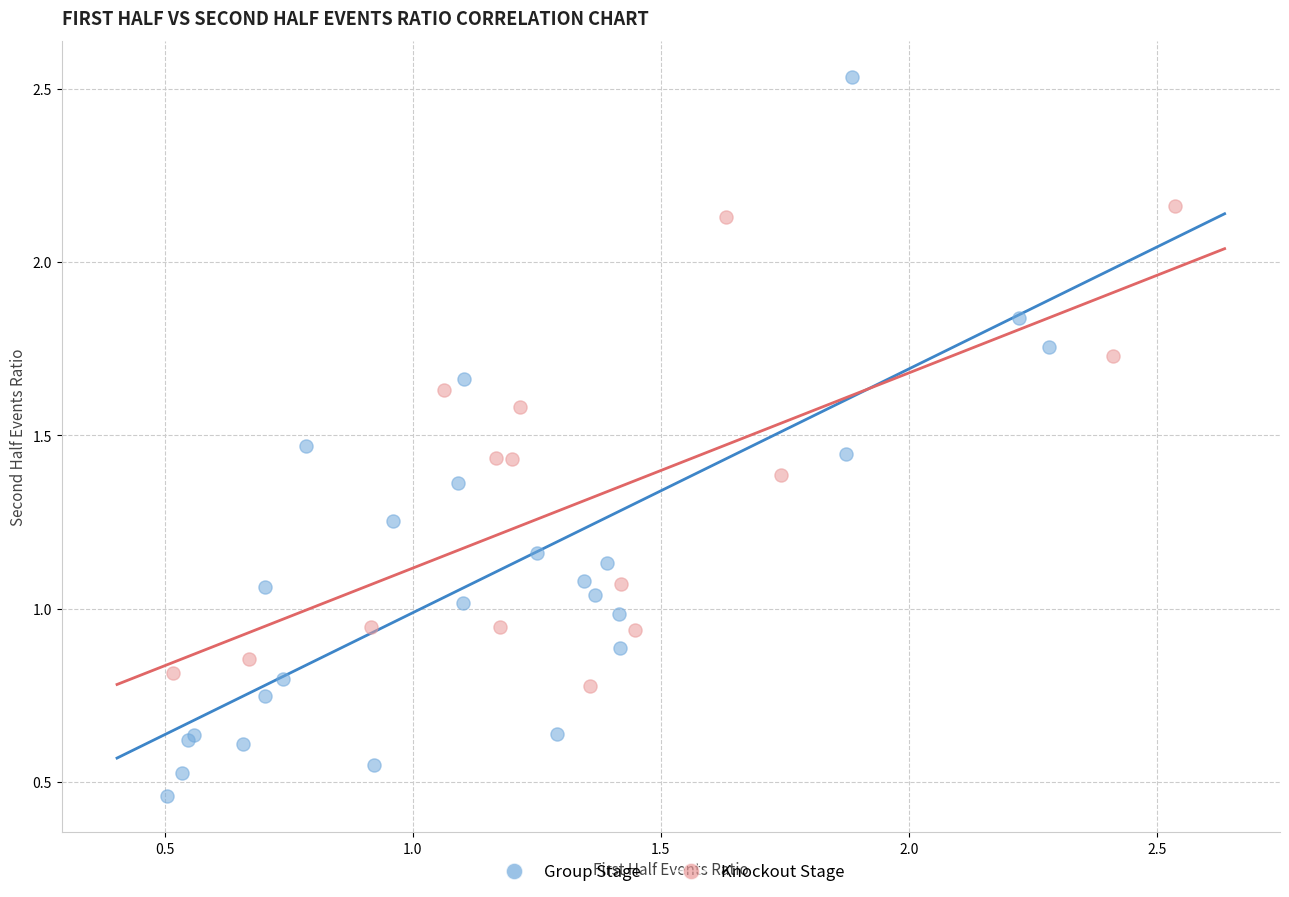

Which series reaches the maximum Y coordinate?

Group Stage